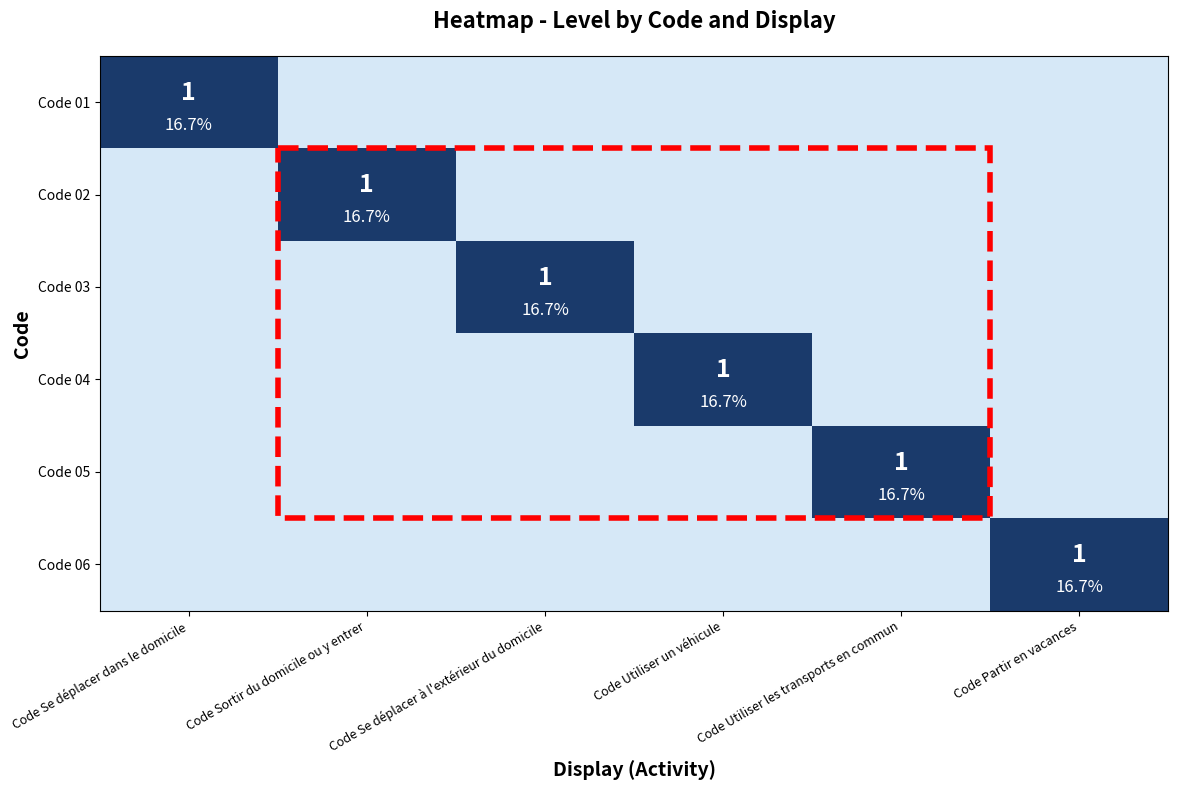

The value of Code 02 at Code Partir en vacances is 0. True or false?

True